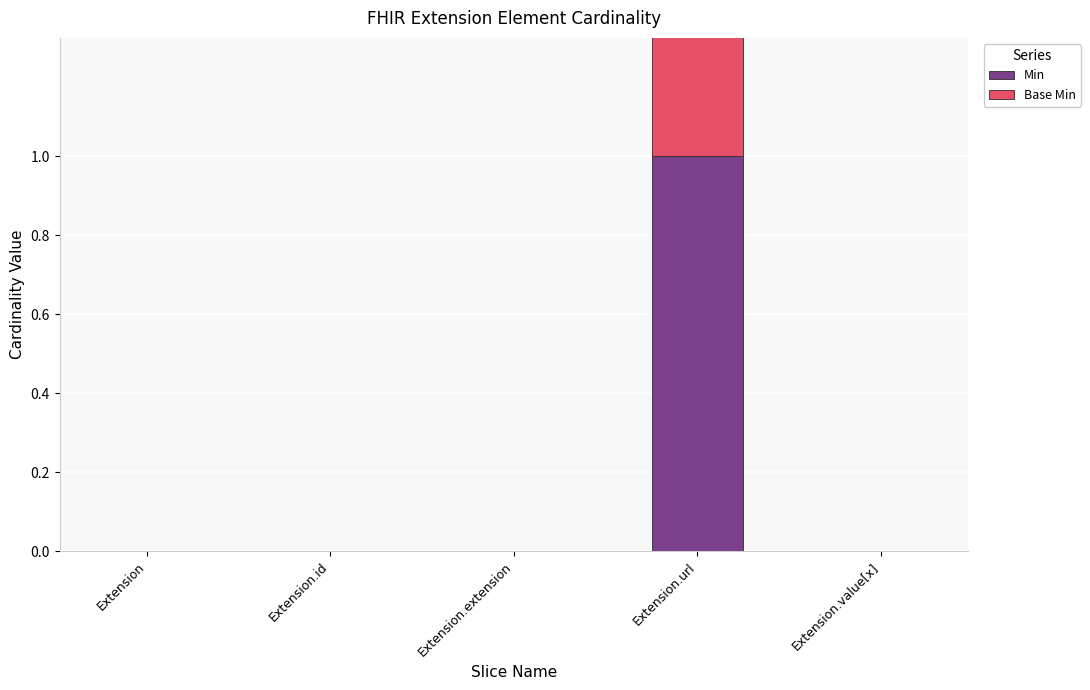

Reading right to left, list all the values displayed in this chart.

Min: 0	1	0	0	0
Base Min: 0	1	0	0	0